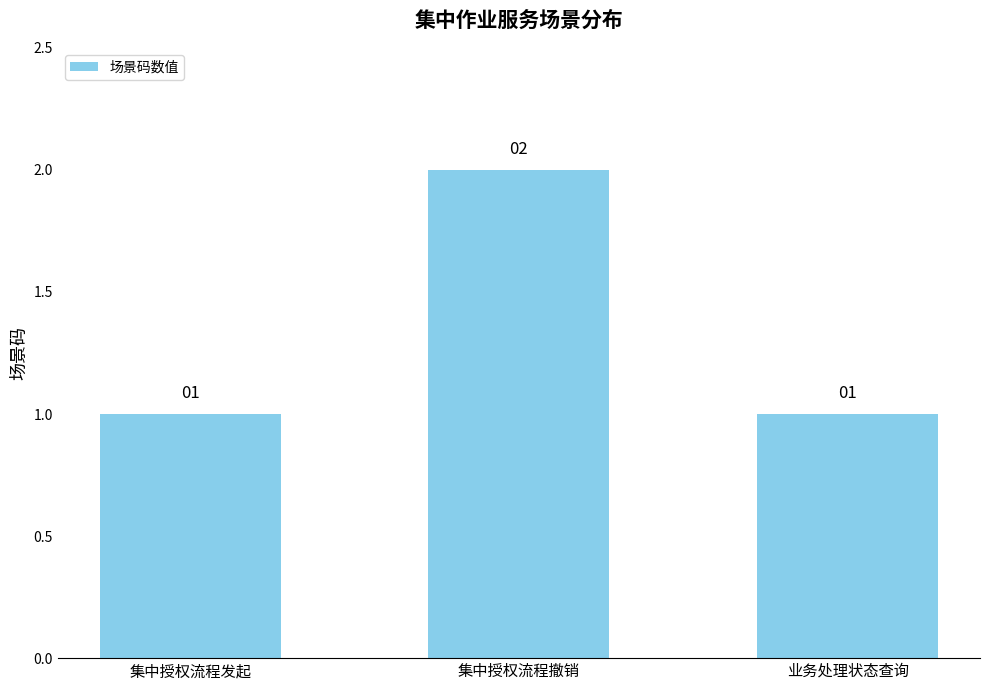

What is the difference between the maximum and minimum values?

1